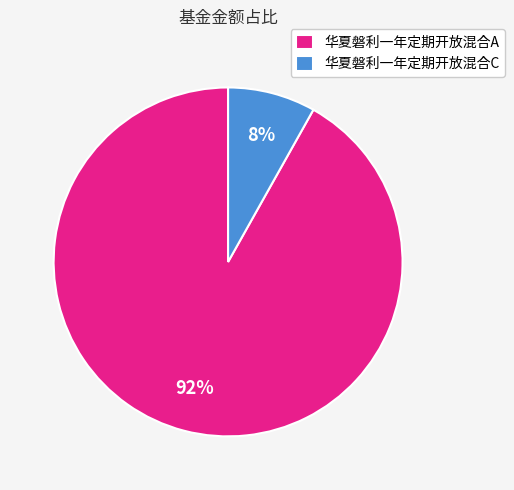

Rank the categories by value from lowest to highest.

华夏磐利一年定期开放混合C, 华夏磐利一年定期开放混合A